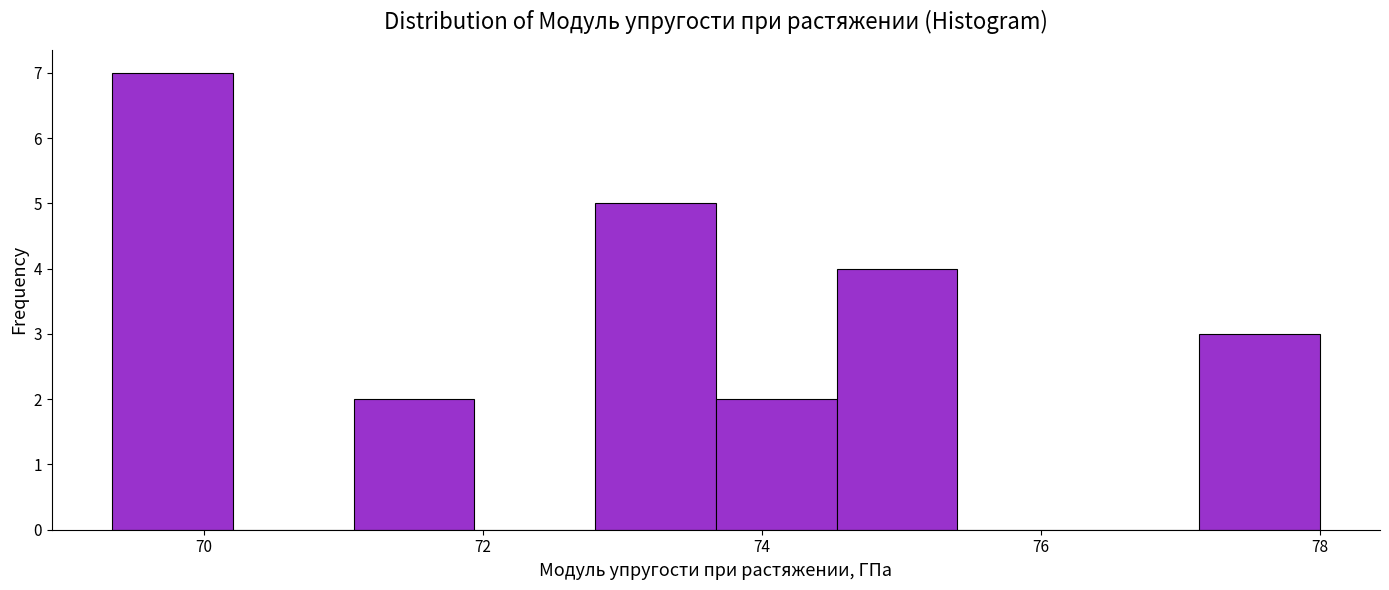

Reading left to right, list every bar in this chart as the range it spans on the x-axis followed by its height. Neither the bar edges nor the heights are printed on the chart, so give them approximately, as read against the axes.

69.4 to 70.2: 7
70.2 to 71.0: 0
71.0 to 72.0: 2
72.0 to 72.8: 0
72.8 to 73.6: 5
73.6 to 74.6: 2
74.6 to 75.4: 4
75.4 to 76.2: 0
76.2 to 77.2: 0
77.2 to 78.0: 3